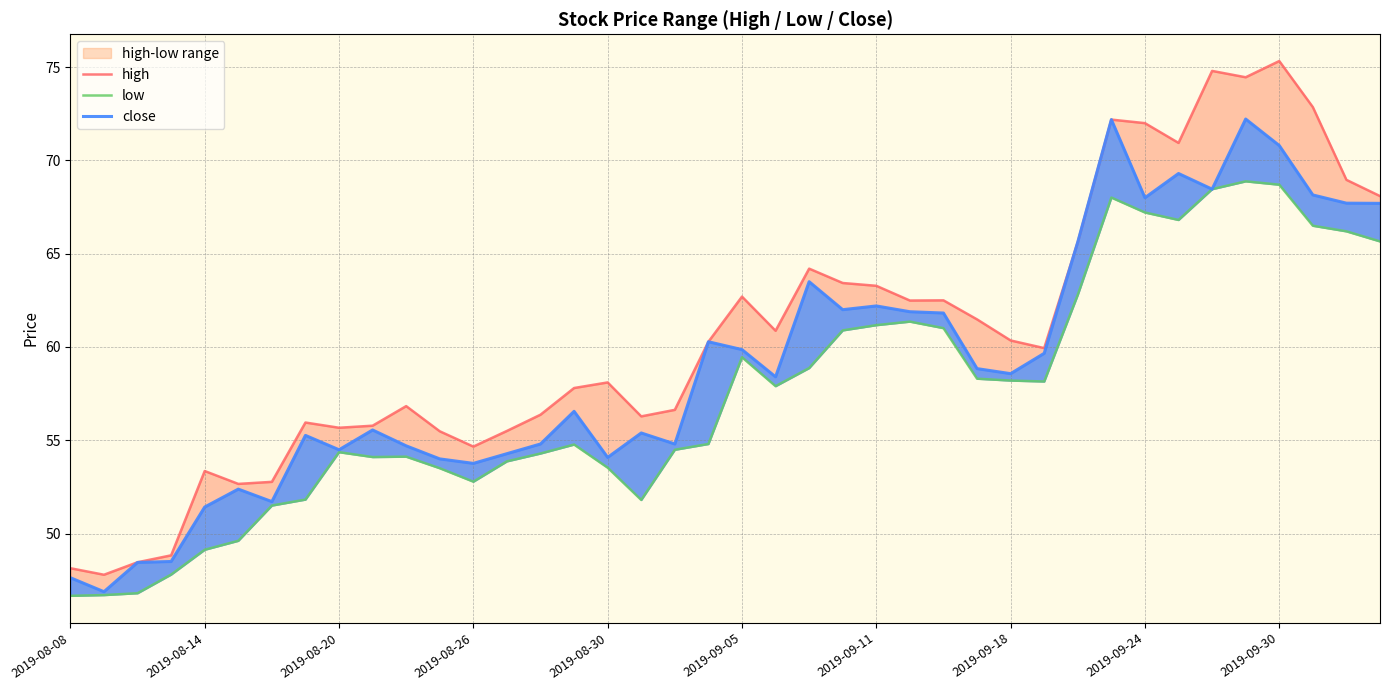

What value does the low series have at 33?

66.8